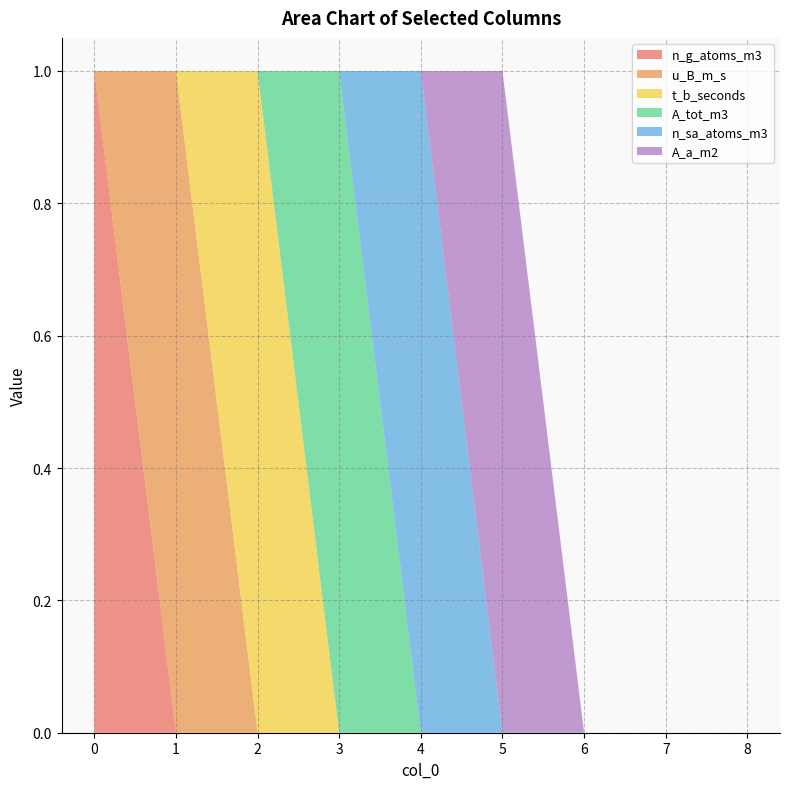

Reading left to right, list all the values displayed in this chart.

n_g_atoms_m3: 0=1	1=0	2=0	3=0	4=0	5=0	6=0	7=0	8=0
u_B_m_s: 0=0	1=1	2=0	3=0	4=0	5=0	6=0	7=0	8=0
t_b_seconds: 0=0	1=0	2=1	3=0	4=0	5=0	6=0	7=0	8=0
A_tot_m3: 0=0	1=0	2=0	3=1	4=0	5=0	6=0	7=0	8=0
n_sa_atoms_m3: 0=0	1=0	2=0	3=0	4=1	5=0	6=0	7=0	8=0
A_a_m2: 0=0	1=0	2=0	3=0	4=0	5=1	6=0	7=0	8=0